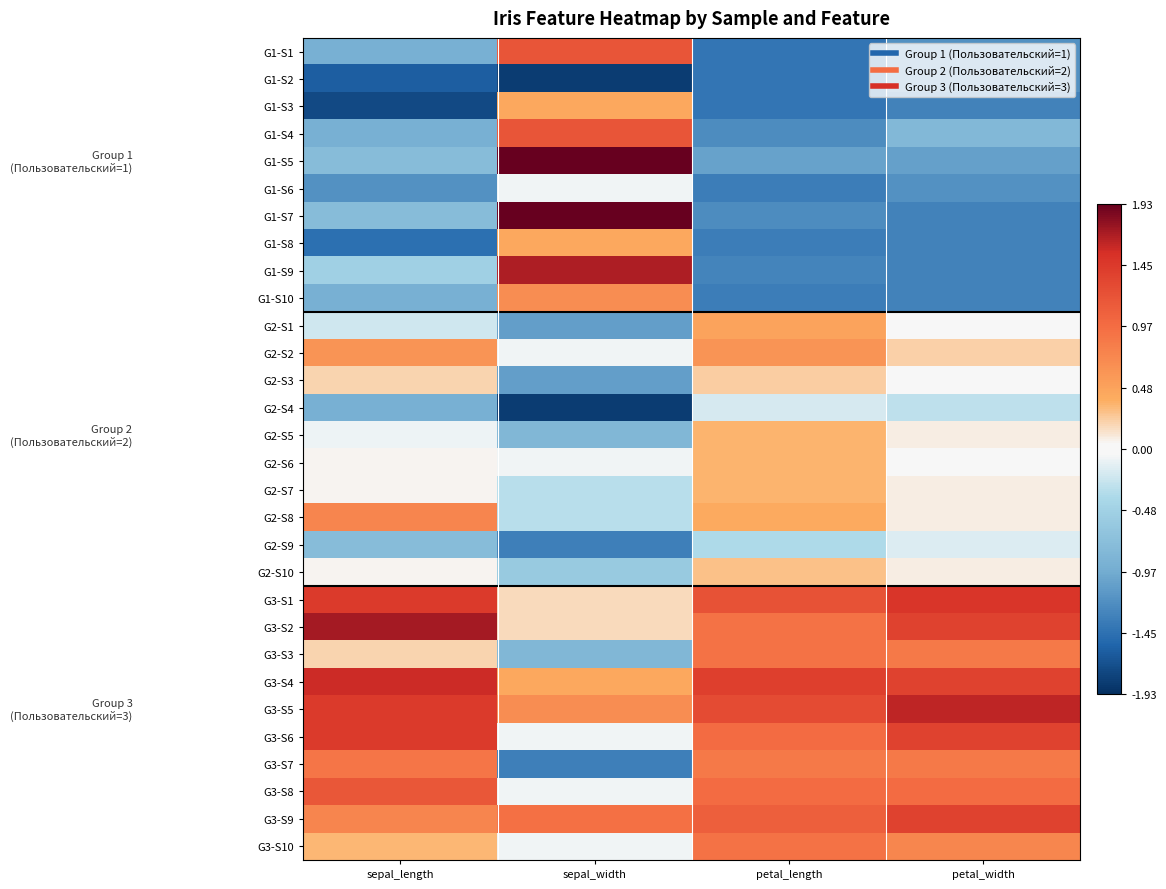

How many distinct data groups are displayed?

30